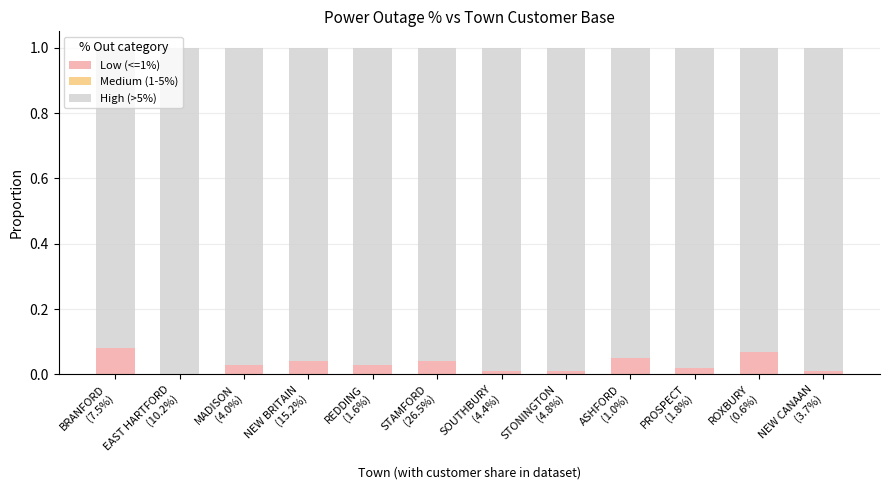

Are the bars grouped side by side (vs. stacked)?

No